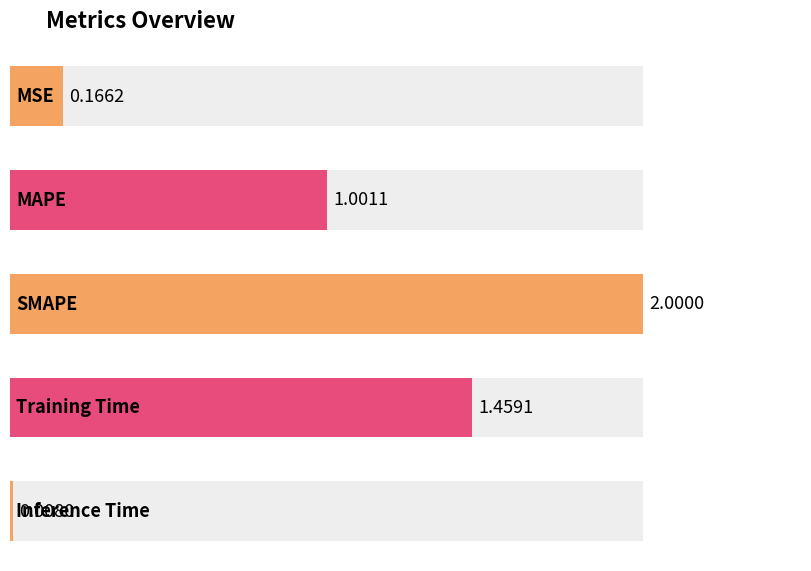

At which category does the chart reach its peak across all series?

SMAPE